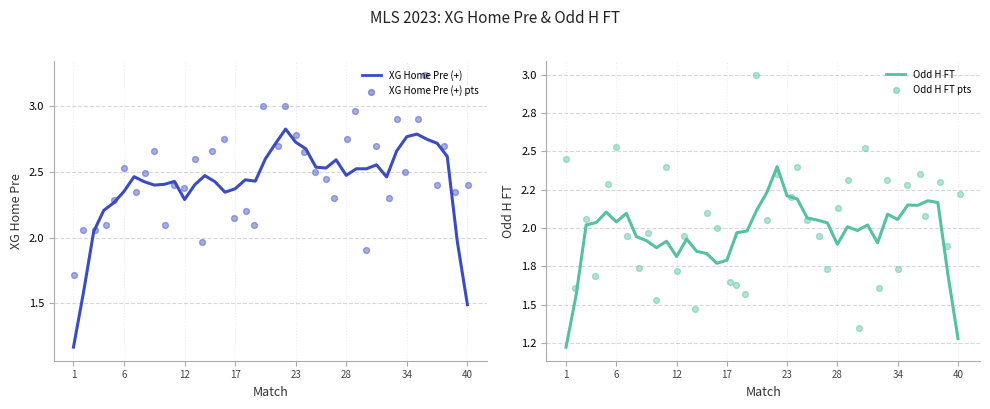

Which series contains the highest Y value?

XG Home Pre (+)